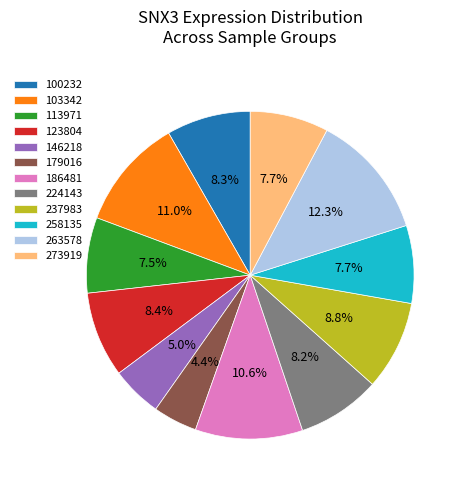

What portion of the pie excludes 263578?

87.7%